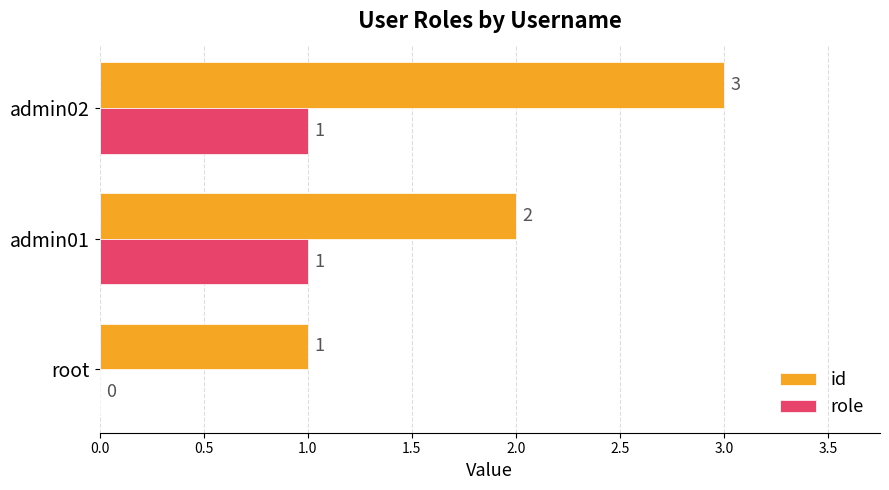

What is the total value across all series at admin01?

3